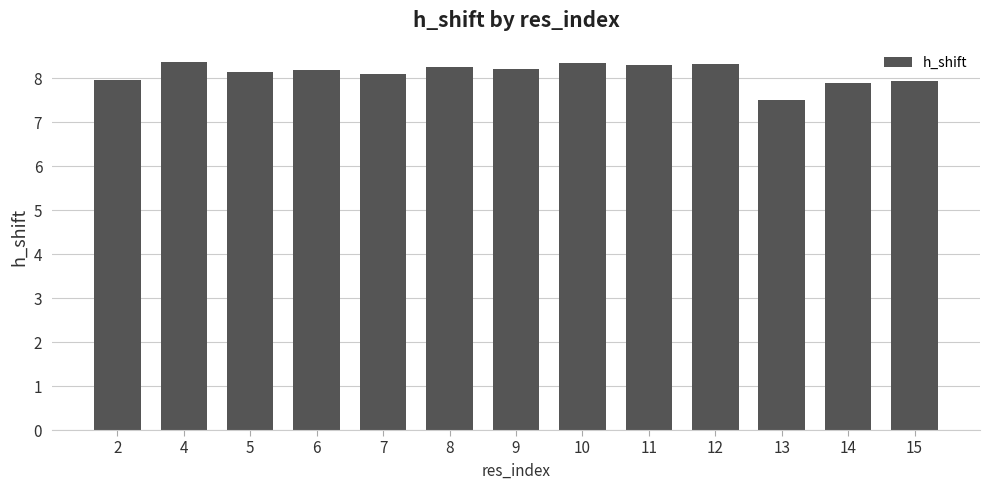

What is the greatest value displayed?

8.4